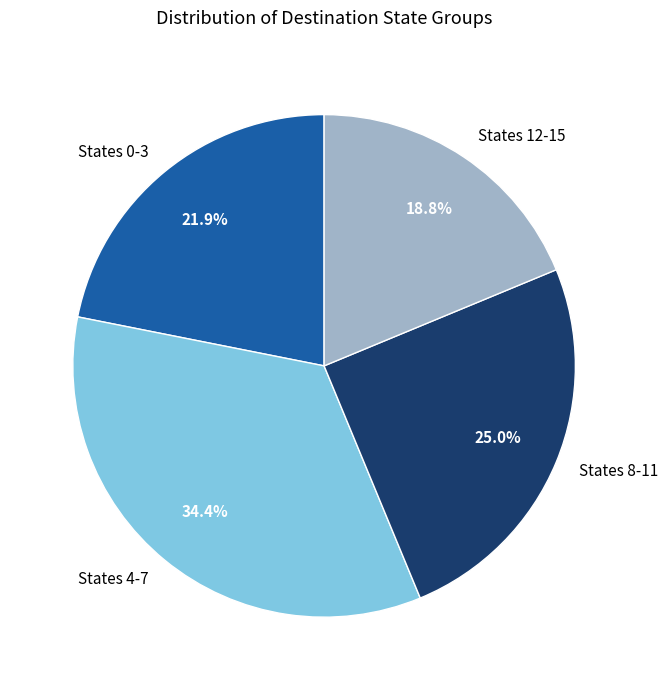

Is there any slice that represents more than half of the pie?

No